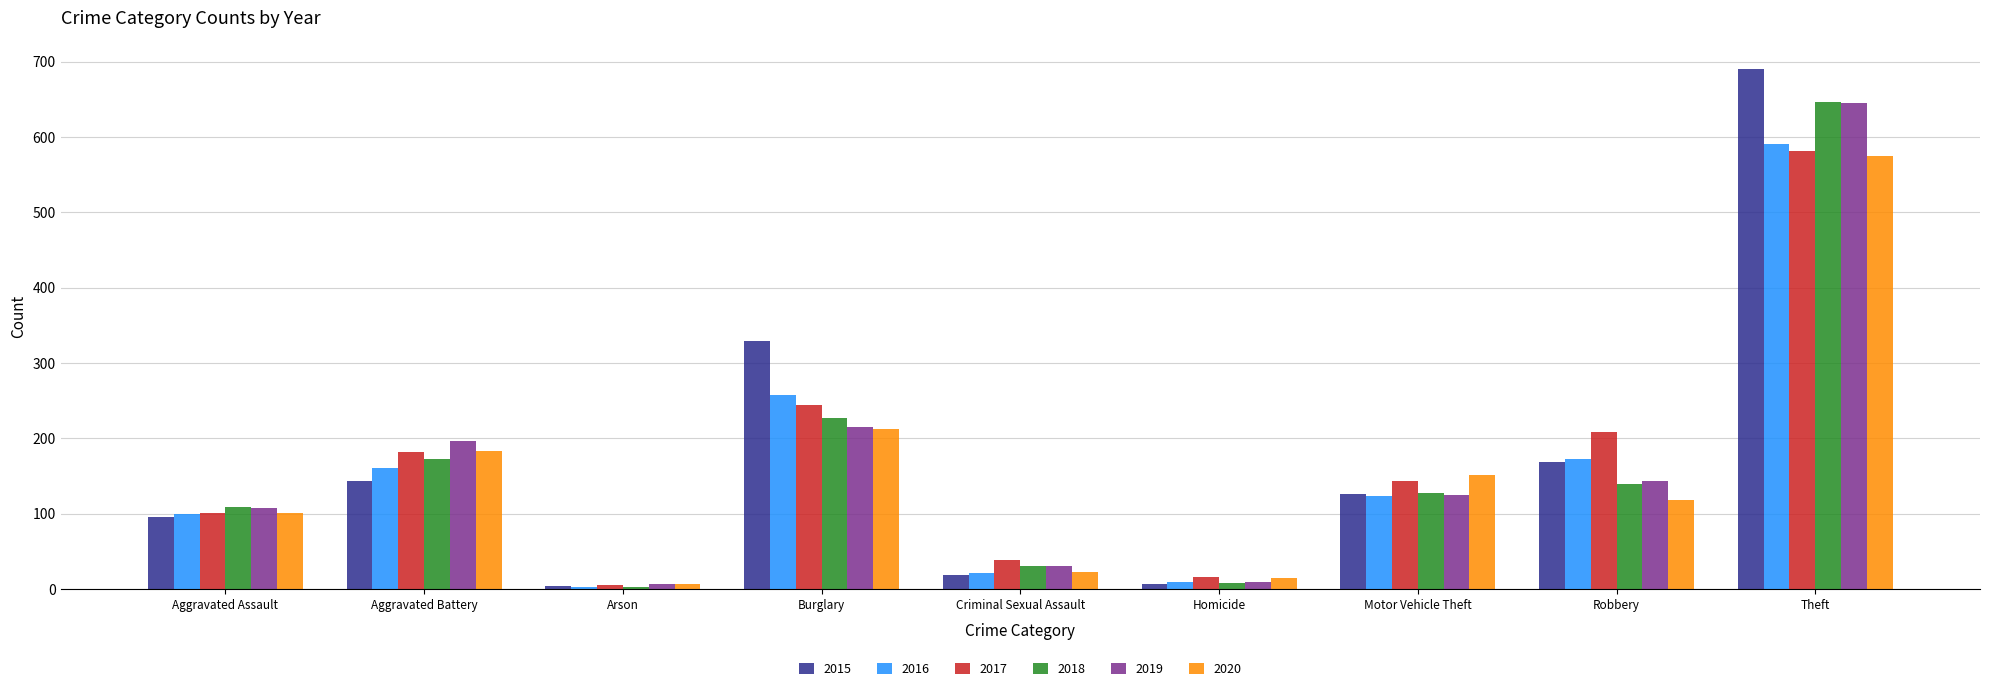

Reading right to left, transcribe all the data shown in this chart.

2015: 690	168	126	7	18	329	4	143	95
2016: 591	172	123	9	21	257	3	161	99
2017: 582	208	143	16	39	244	5	182	101
2018: 647	140	128	8	30	227	3	173	109
2019: 645	143	125	9	31	215	6	197	108
2020: 575	118	151	14	23	212	6	183	101